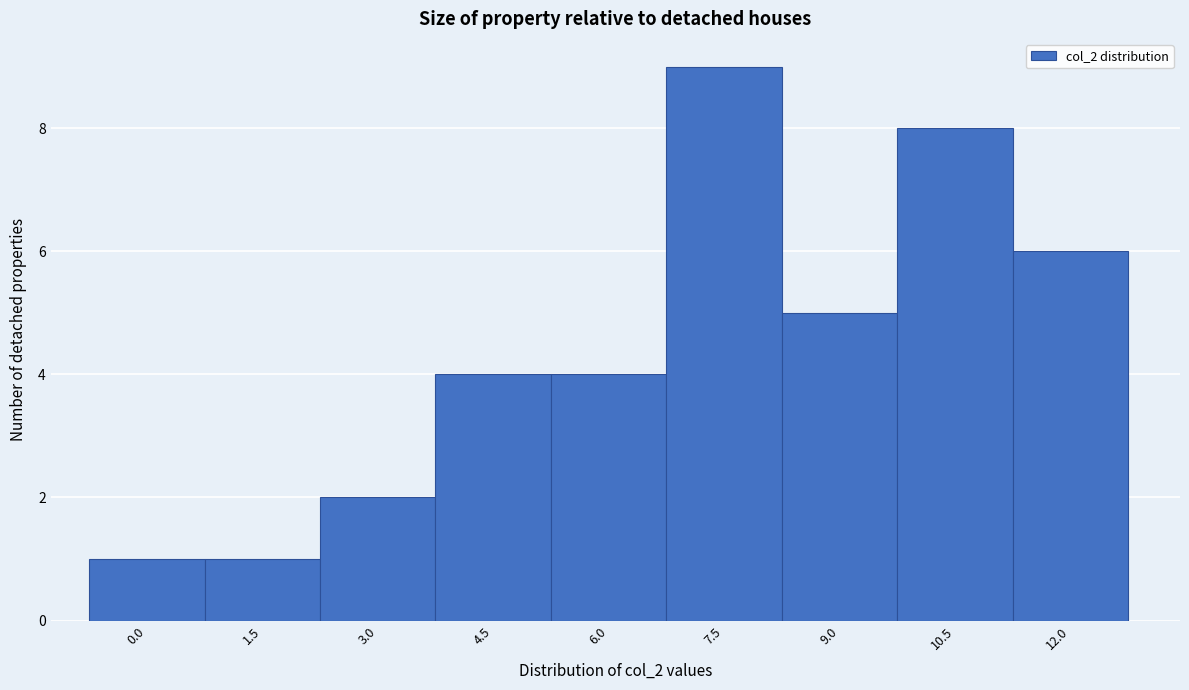

Reading left to right, extract all data points from this chart.

1	1	2	4	4	9	5	8	6